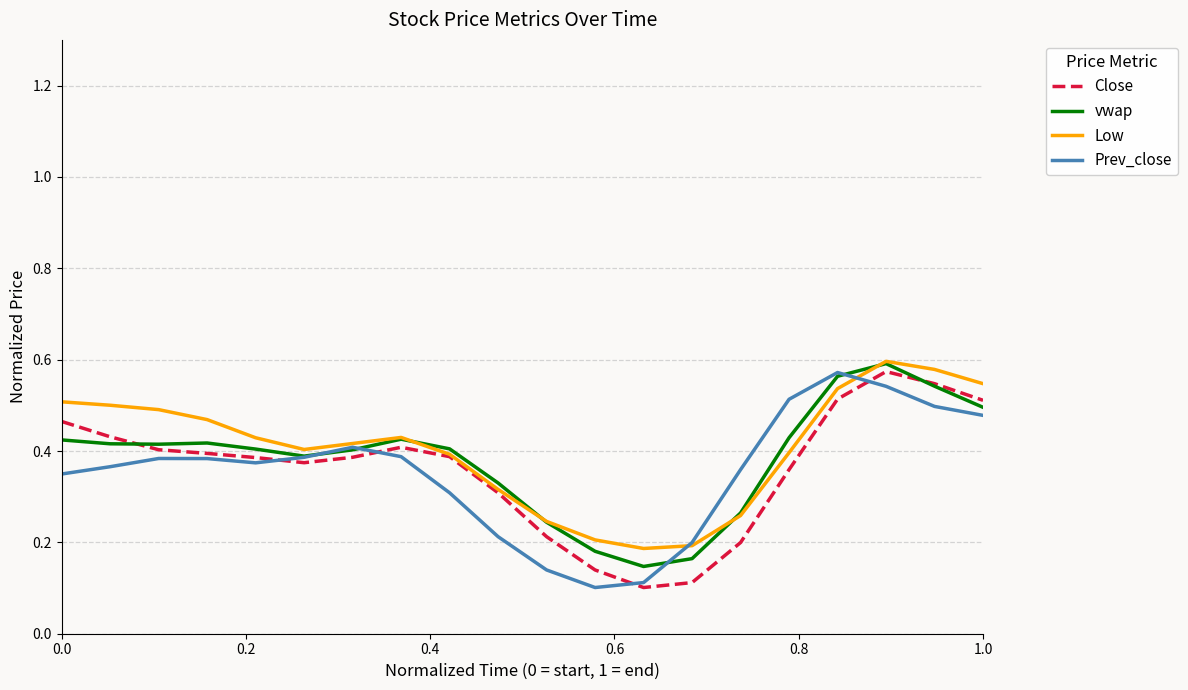

How many lines are shown in the chart?

4